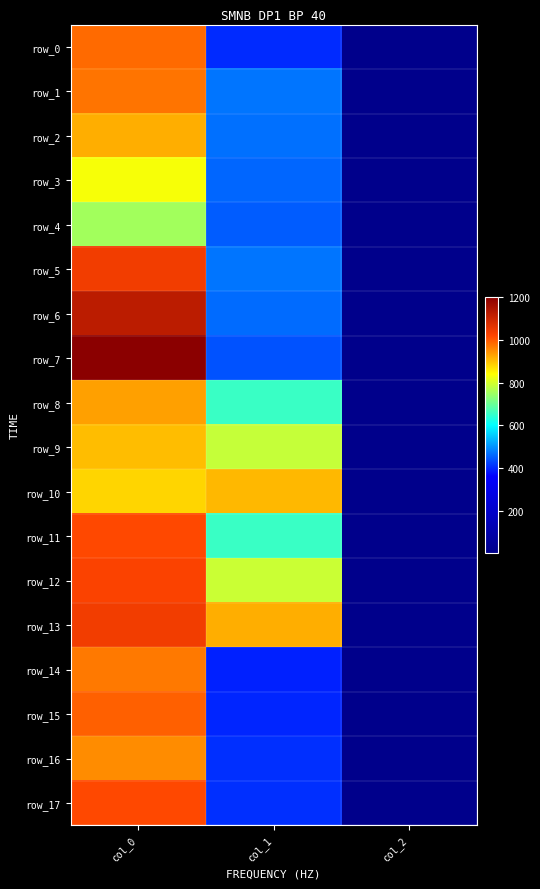

How many data points in row_16 are above 408?

2